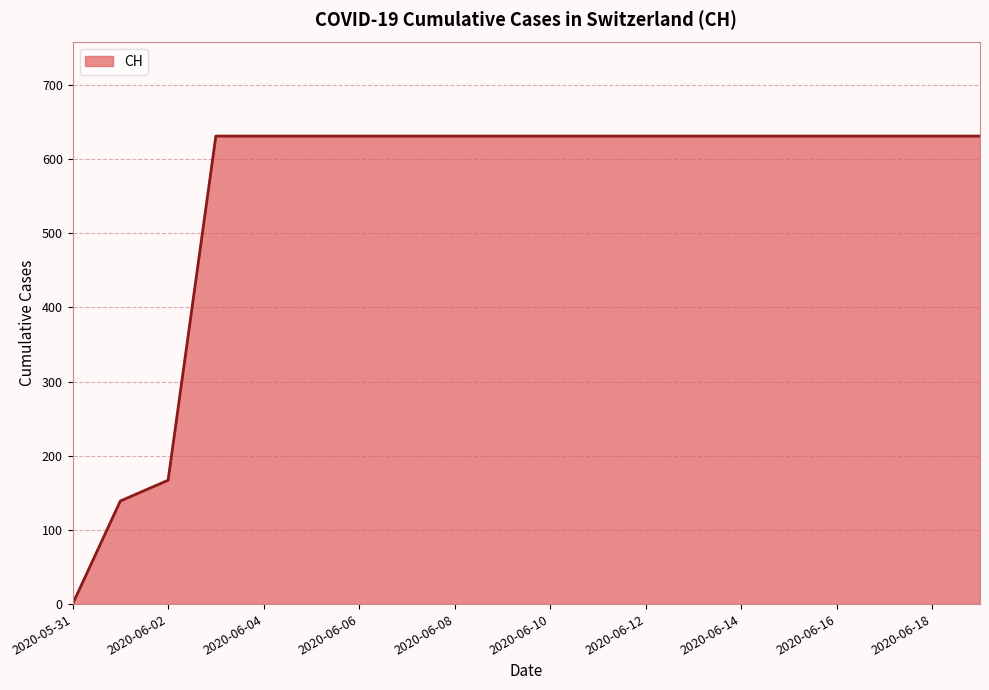

What is the maximum value shown in the chart?

631